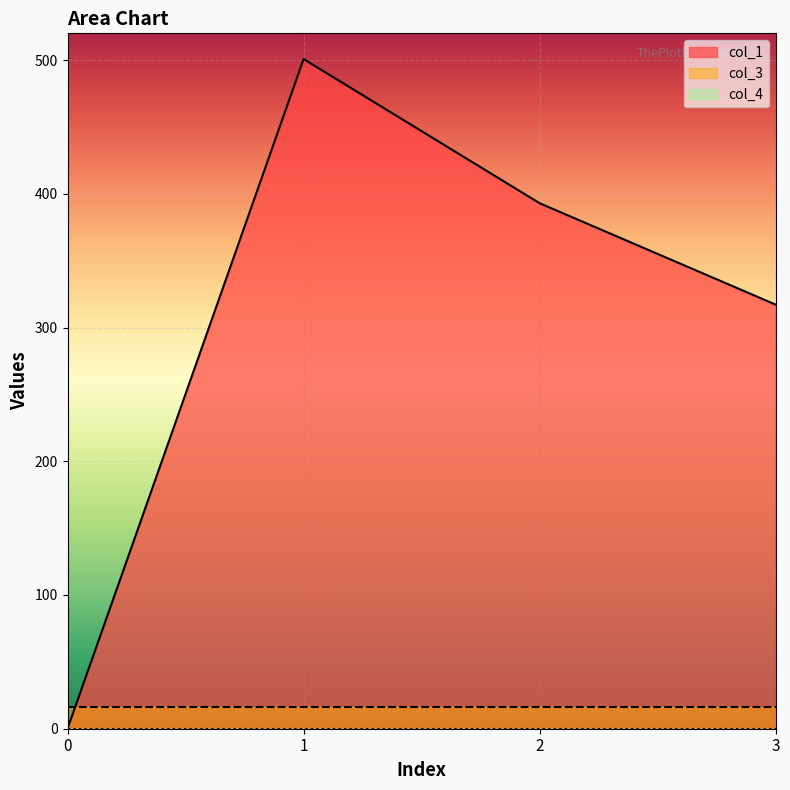

Which series has the largest range (max minus min)?

col_1